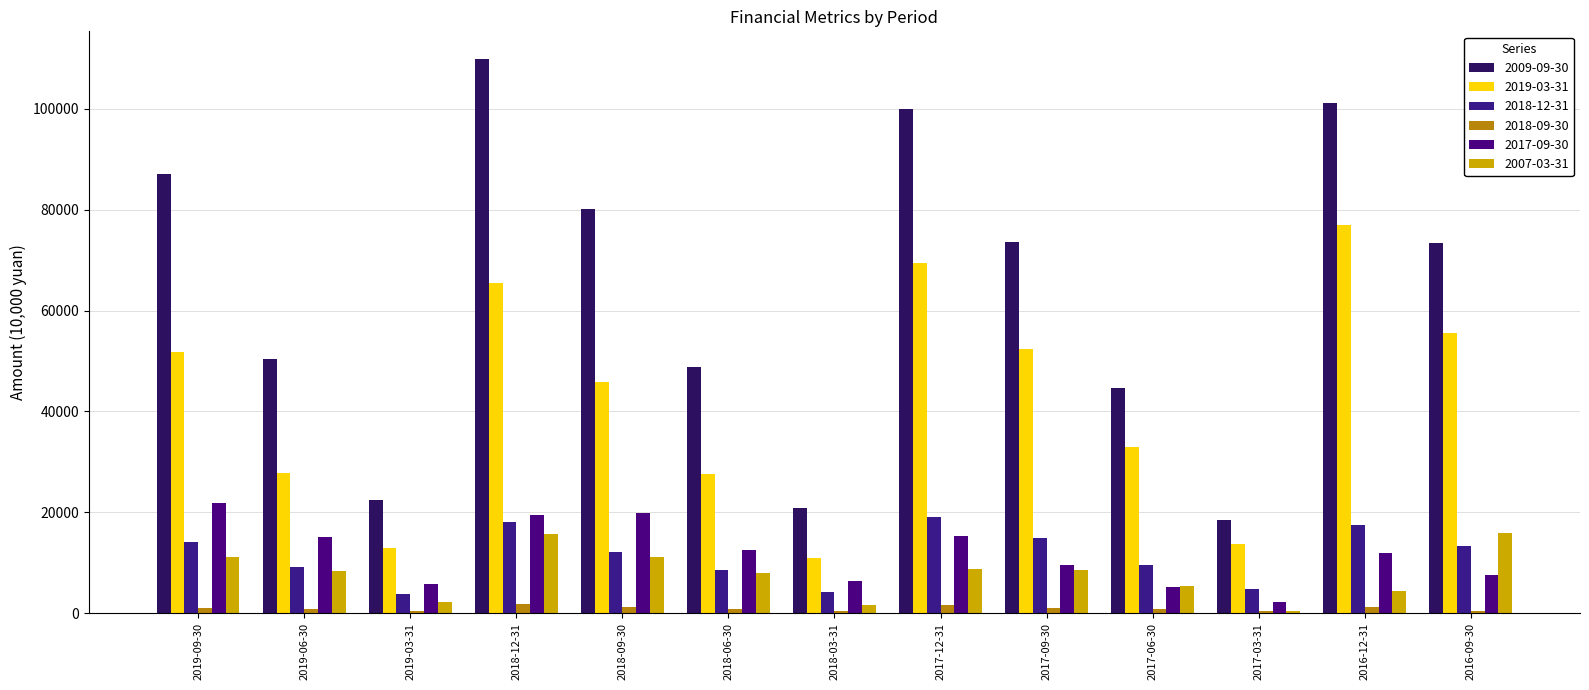

Read the 2009-09-30 value at 2019-06-30, to the nearest 50.

50300